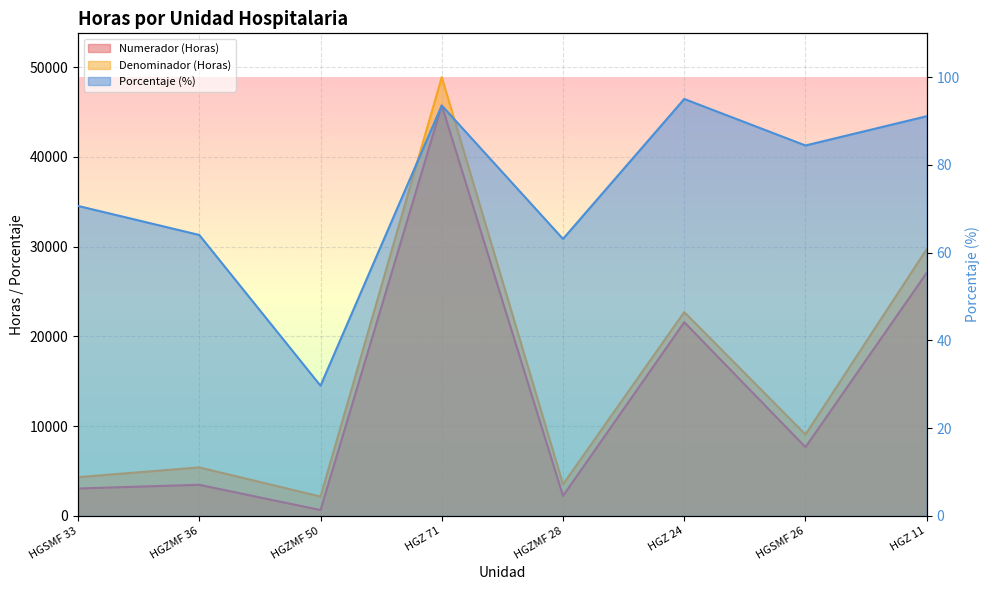

In Numerador (Horas), how many points are lower than both neighbors (excluding endpoints)?

3